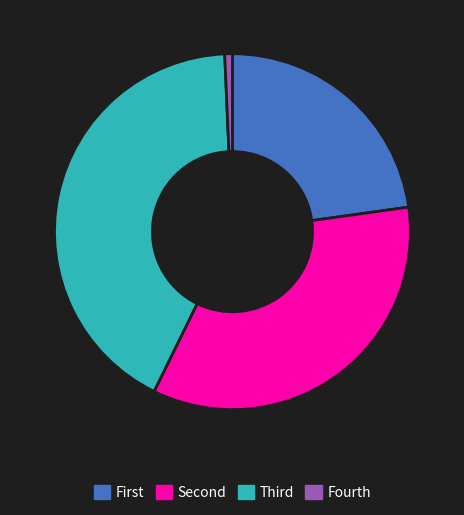

The Fourth slice represents 8% of the pie. True or false?

False